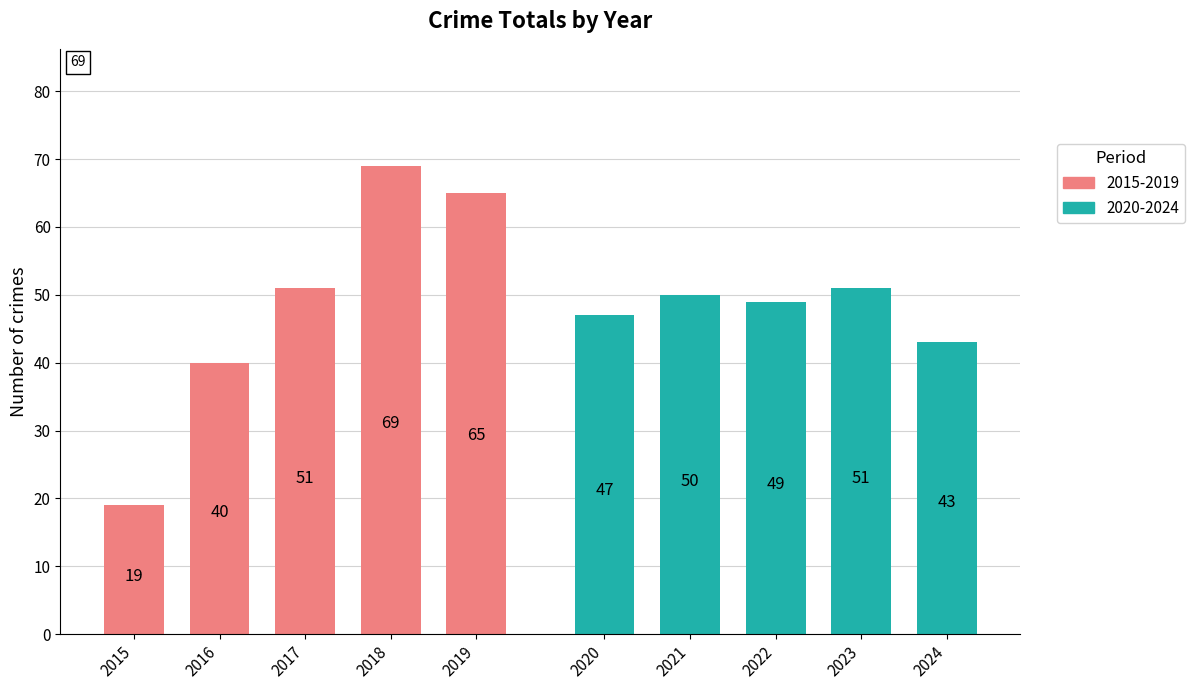

What is the smallest value displayed?

19